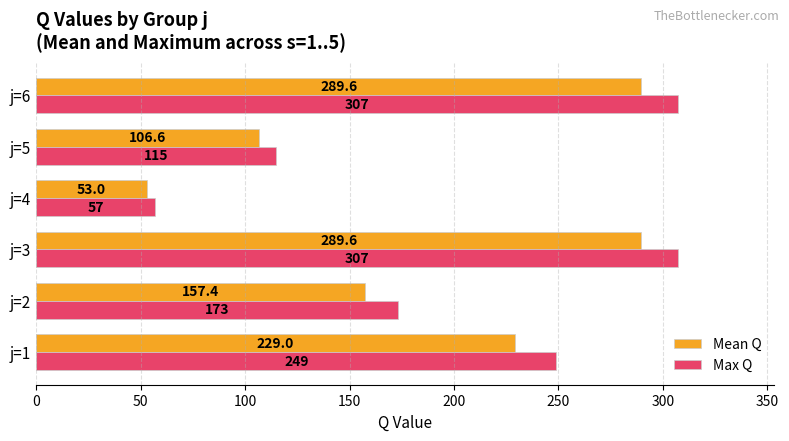

Count the number of data series in this chart.

2